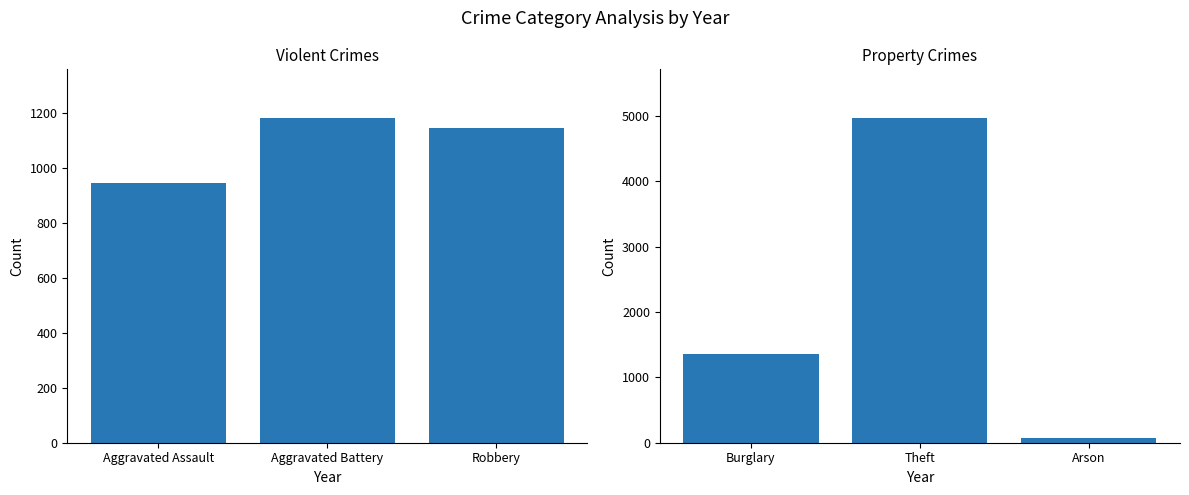

What is the label of the 2nd bar from the left?

Aggravated Battery